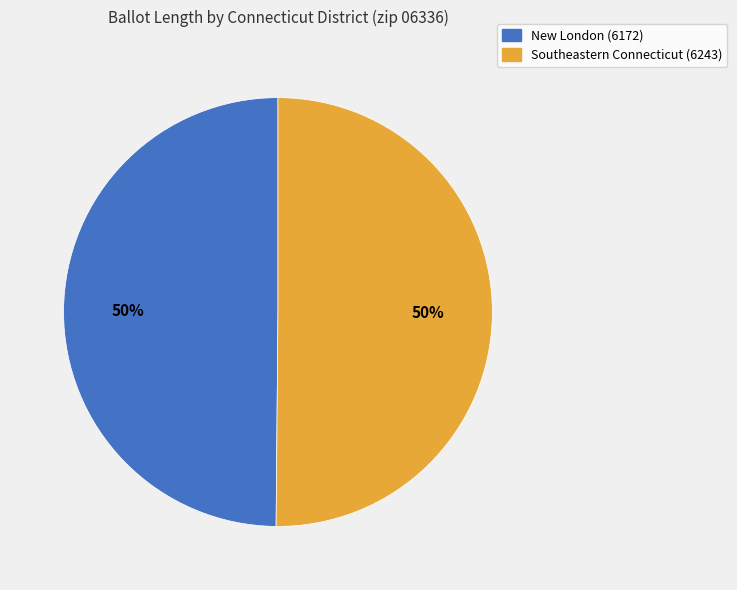

The Southeastern Connecticut (6243) slice represents 50% of the pie. True or false?

True